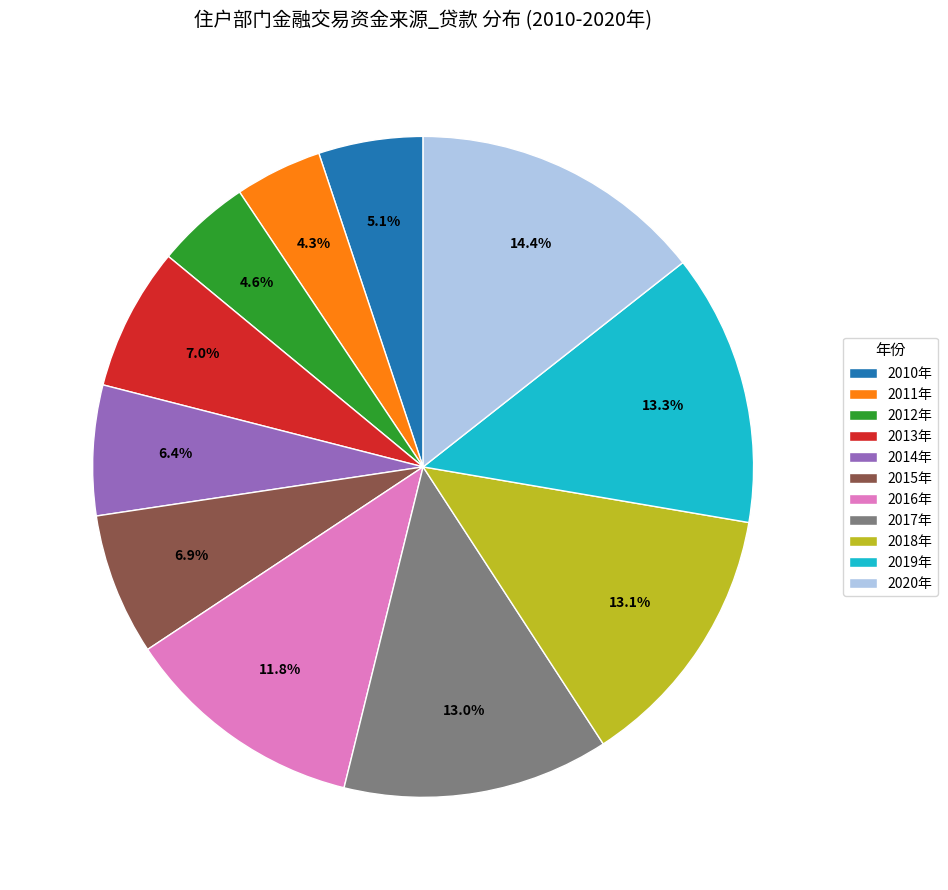

How much of the chart is everything except 2015年?

93.1%